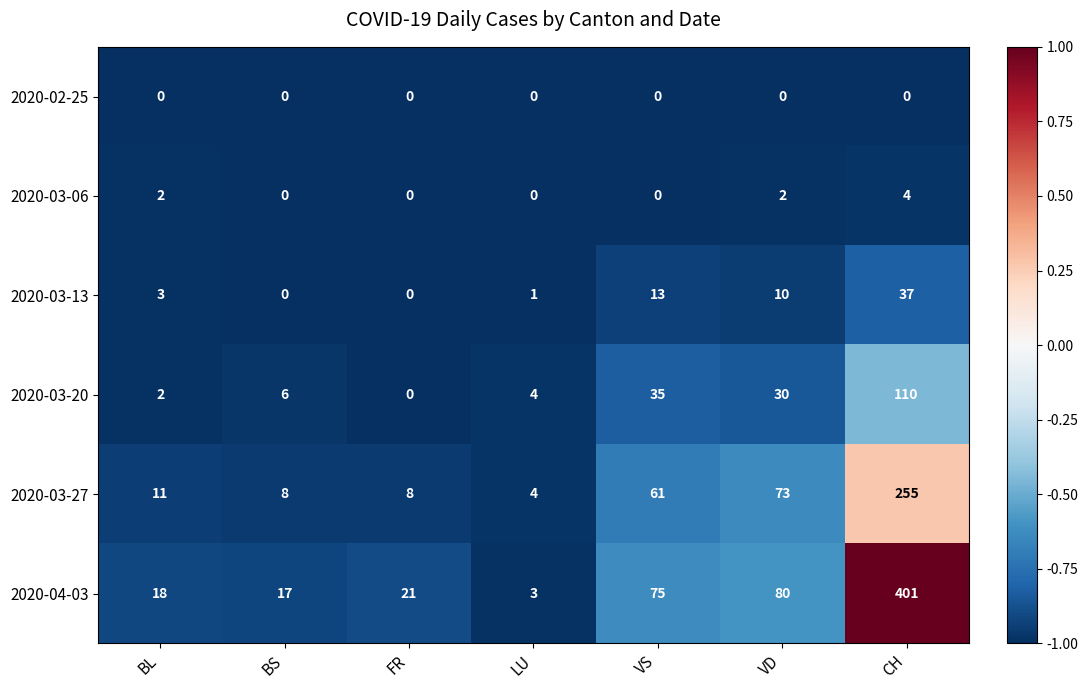

What is the total value across all series at LU?

12